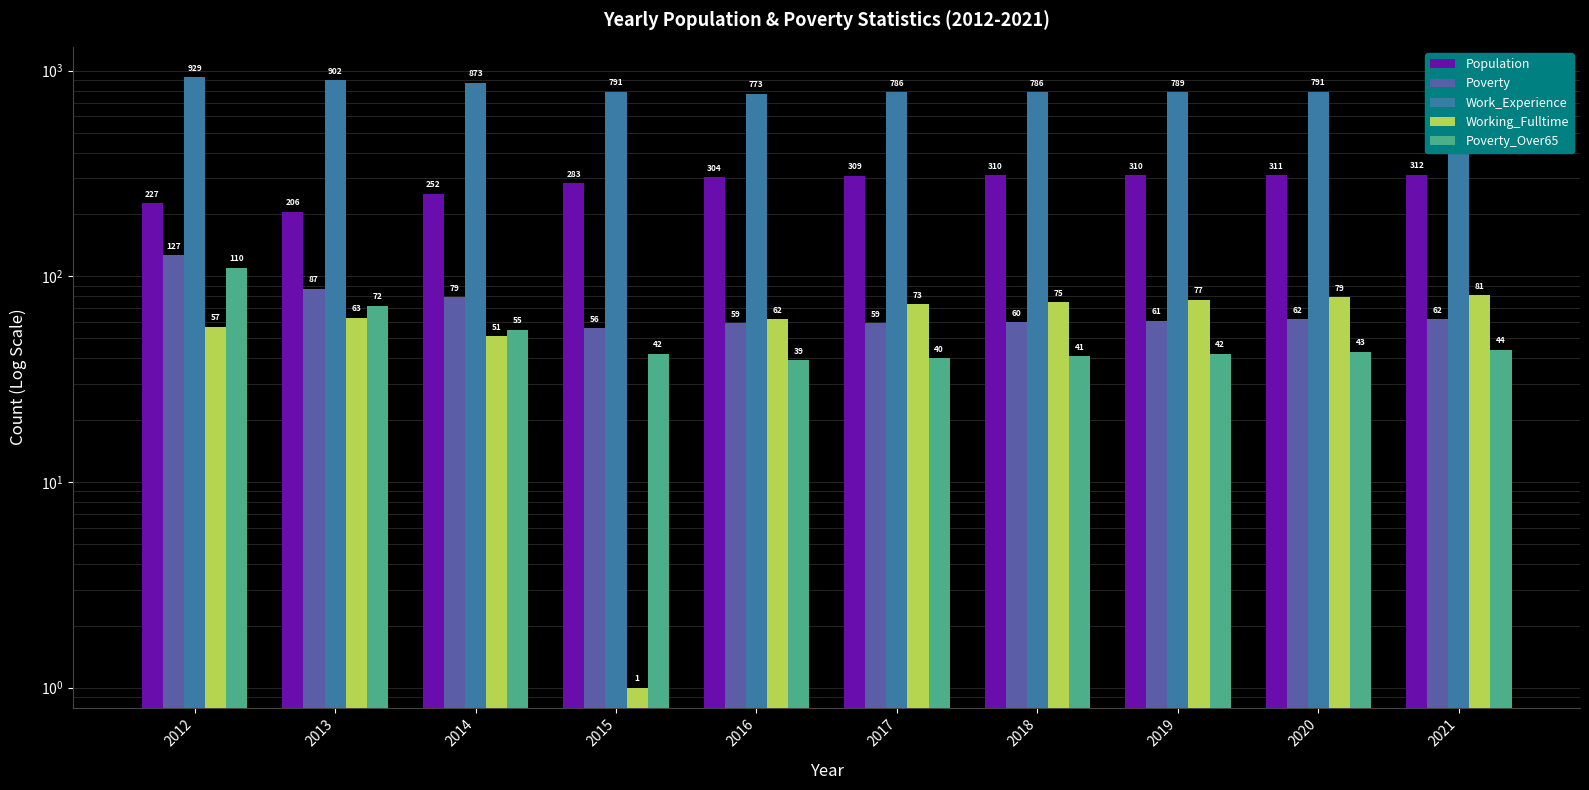

The Poverty_Over65 series shows 69 at 2020. True or false?

False